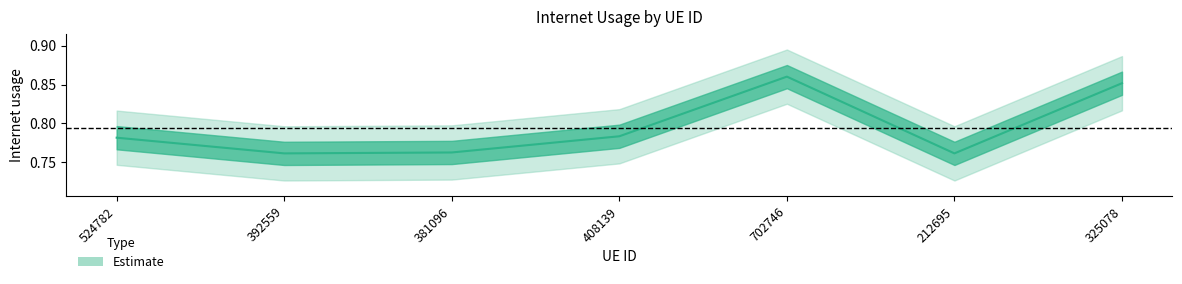

At which category does the chart reach its minimum across all series?

212695